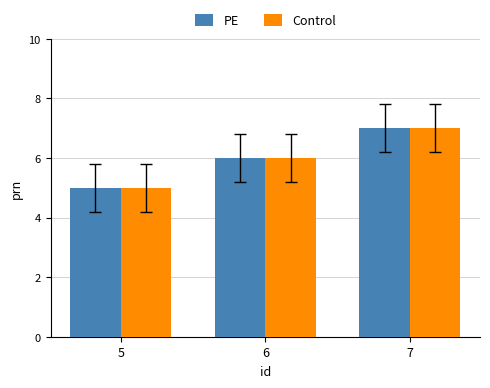

Reading right to left, transcribe all the data shown in this chart.

PE: 7=7	6=6	5=5
Control: 7=7	6=6	5=5